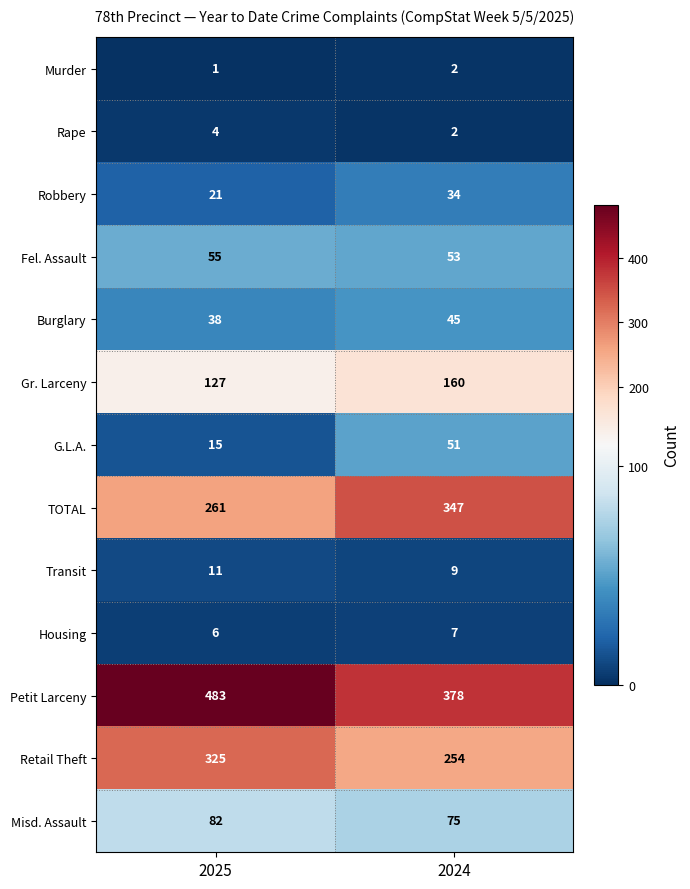

Which label corresponds to the largest value in the chart?

2025